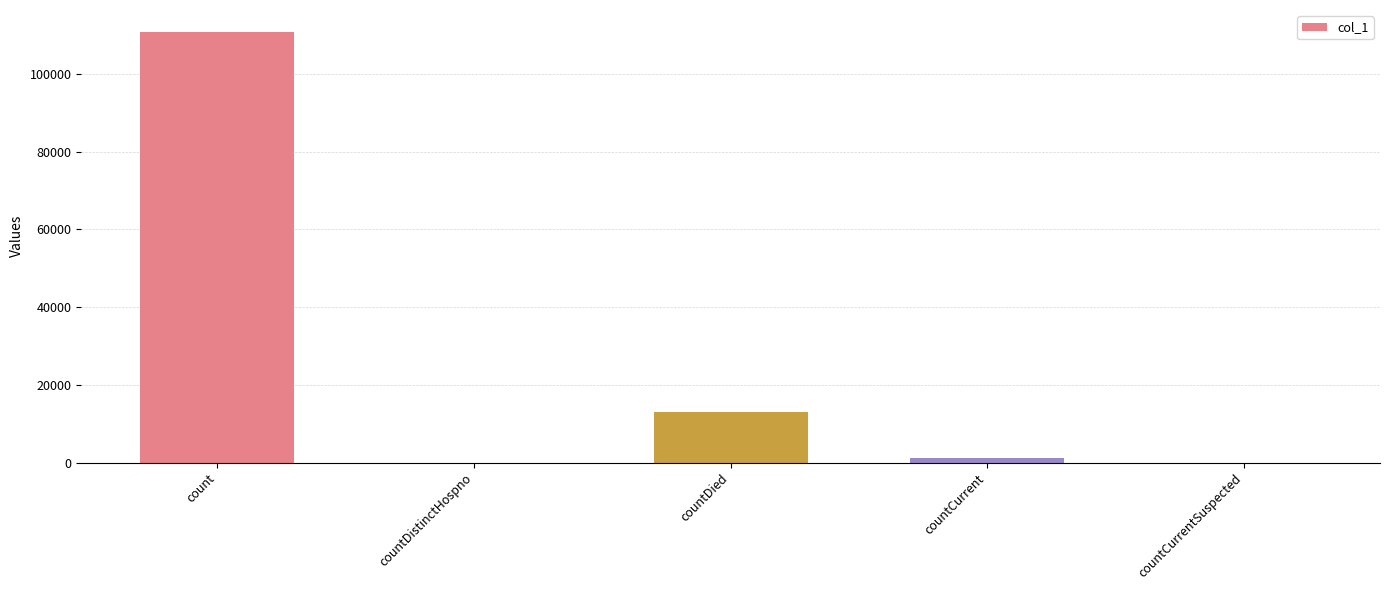

What is the sum of the values at countDied and countCurrentSuspected?

13024